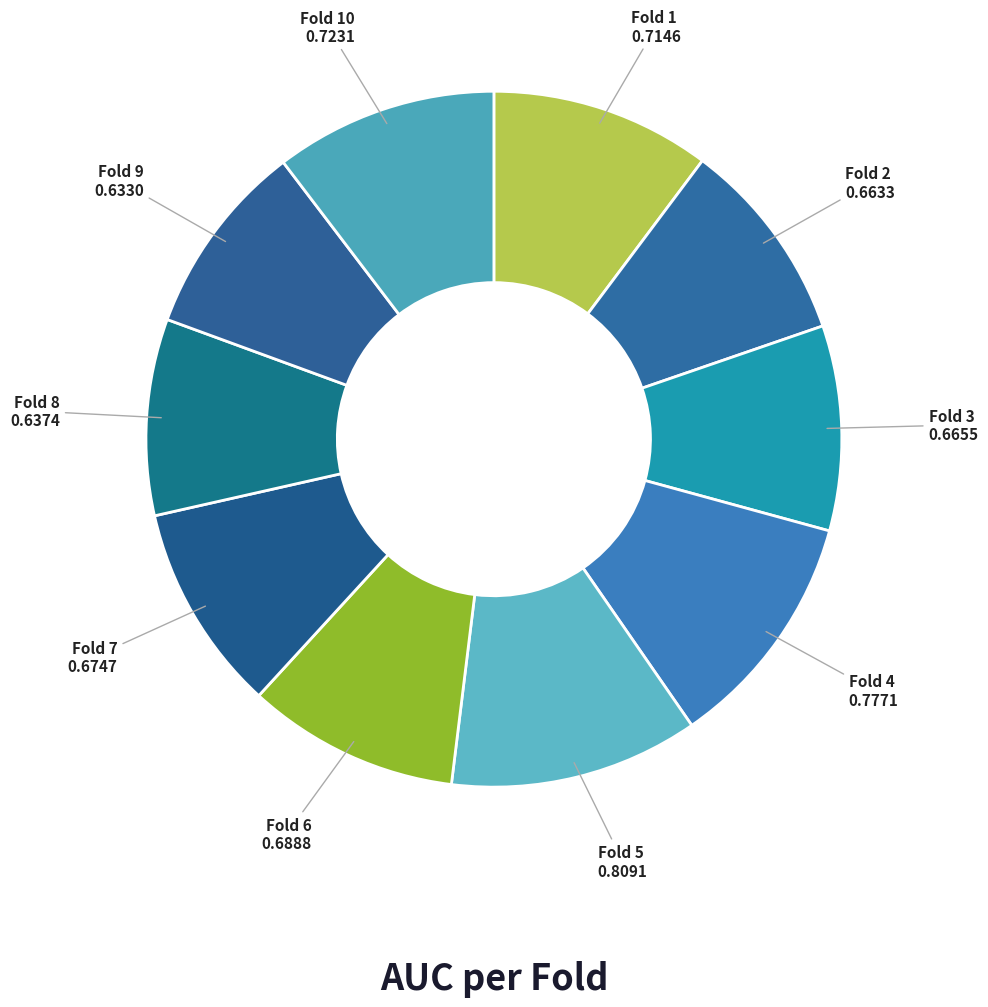

Between Fold 8 and Fold 4, which is larger?

Fold 4